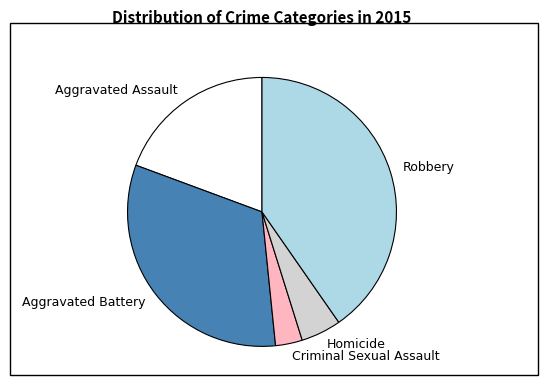

Combined, do Homicide and Aggravated Battery account for over 50%?

No